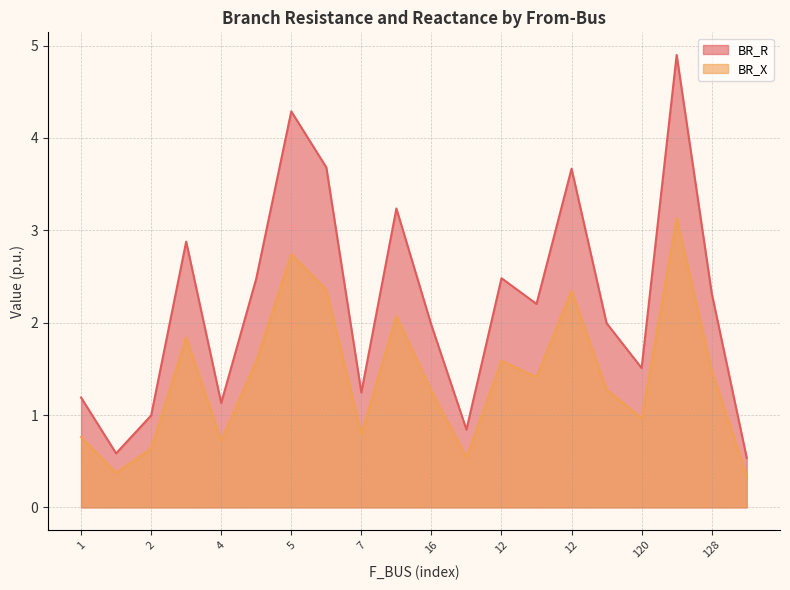

Reading left to right, list all the values displayed in this chart.

BR_R: 1.2	0.6	1.0	2.9	1.1	2.5	4.3	3.7	1.2	3.2	2.0	0.8	2.5	2.2	3.7	2.0	1.5	4.9	2.3	0.5
BR_X: 0.8	0.4	0.6	1.8	0.7	1.6	2.7	2.4	0.8	2.1	1.3	0.5	1.6	1.4	2.3	1.3	1.0	3.1	1.5	0.3